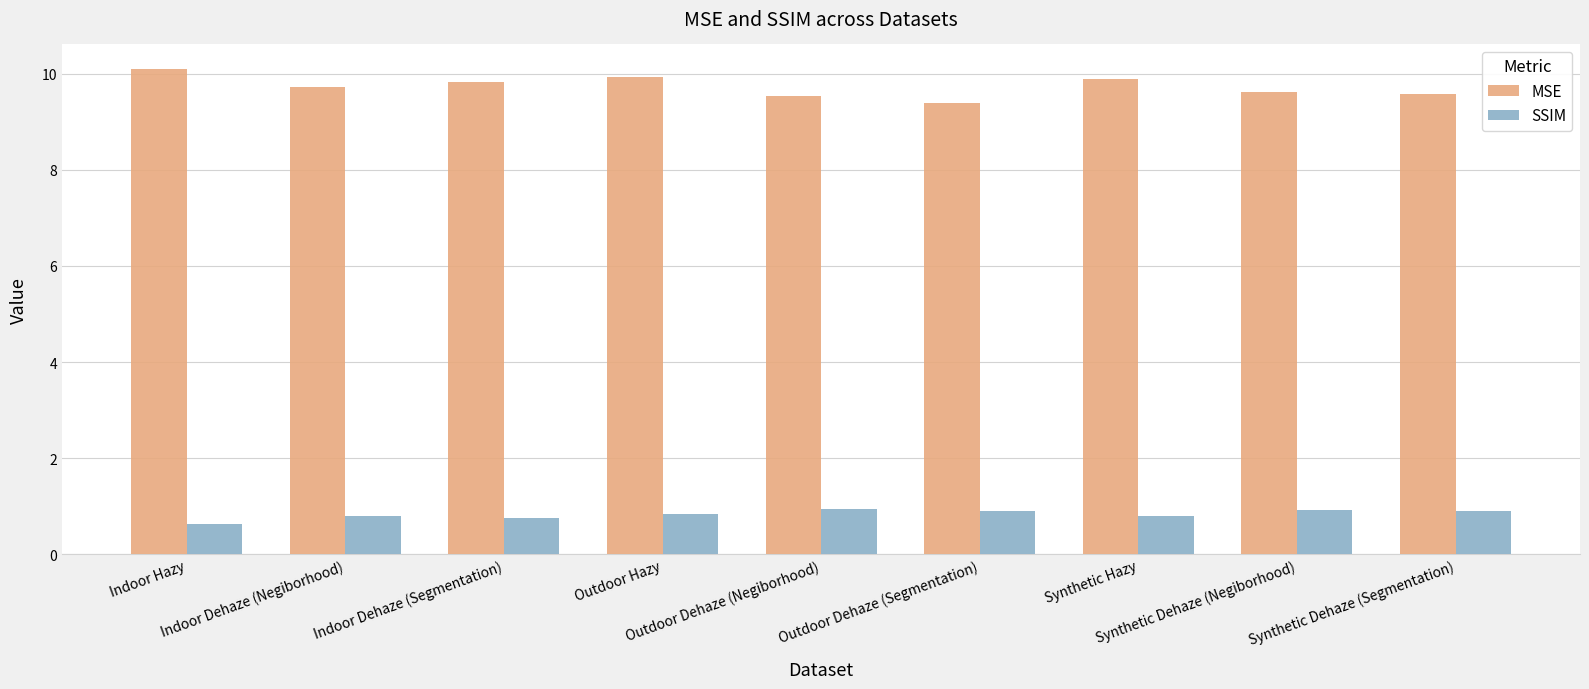

Which series has the largest total across all categories?

MSE